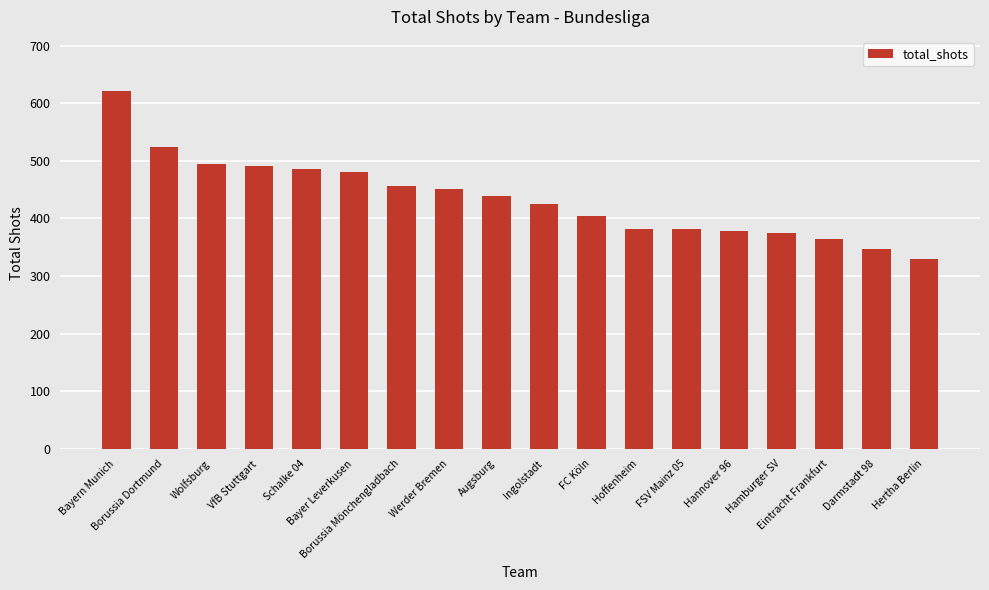

What is the minimum value shown in the chart?

330